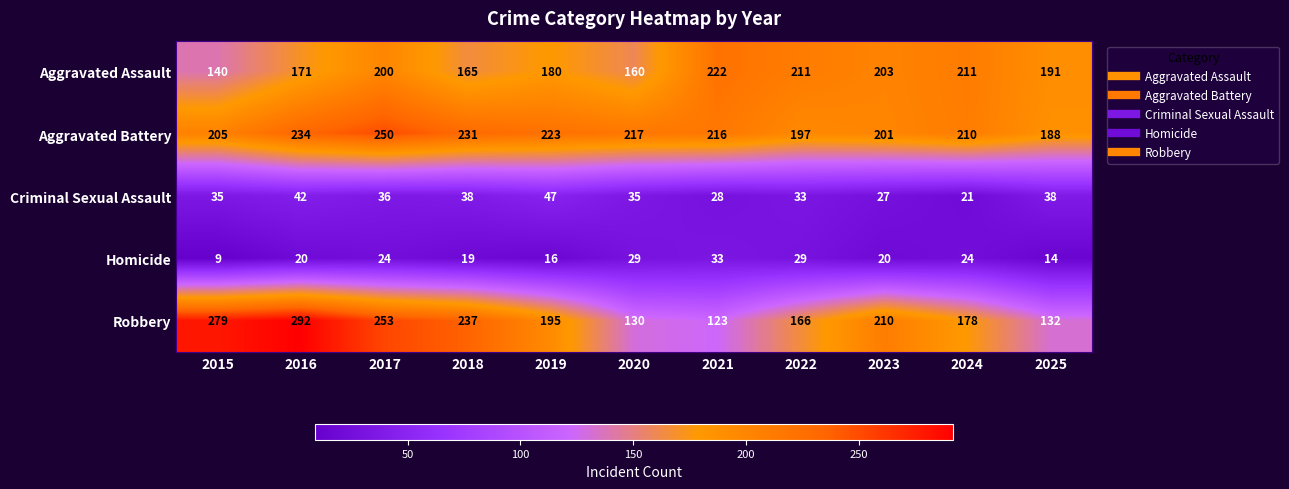

The value of Aggravated Battery at 2020 is 296. True or false?

False